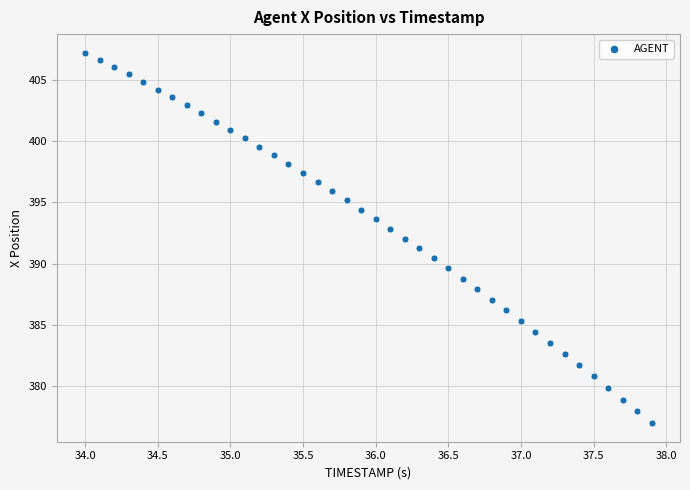

What is the range of Y values (max minus min)?

30.2